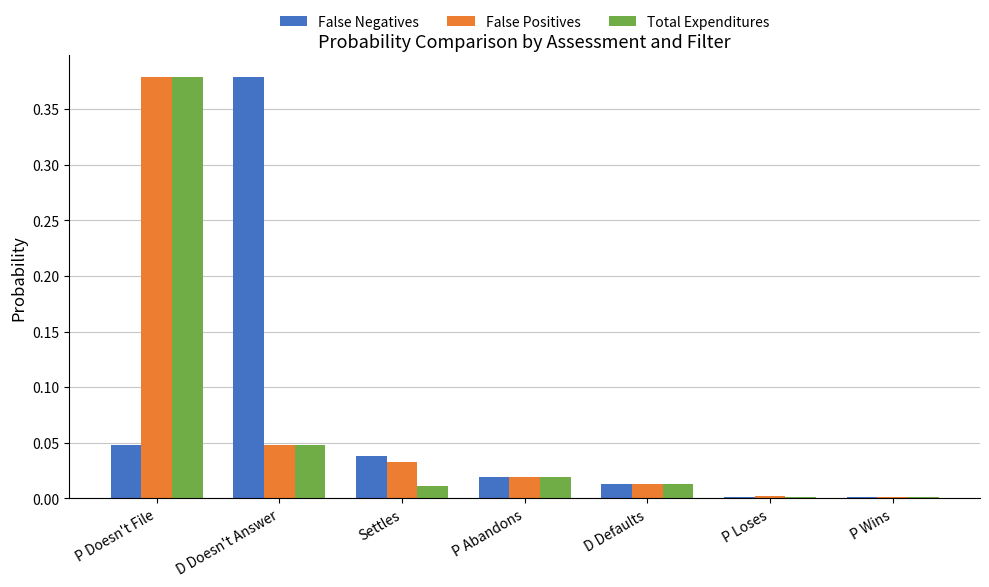

True or false: False Negatives has a value of 0.0 at Settles.

True